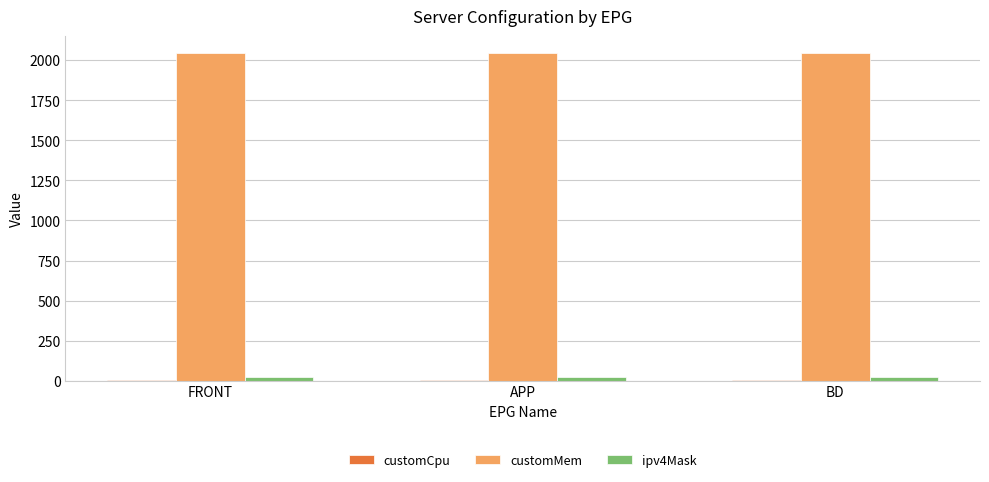

The value of customMem at BD is 2048. True or false?

True